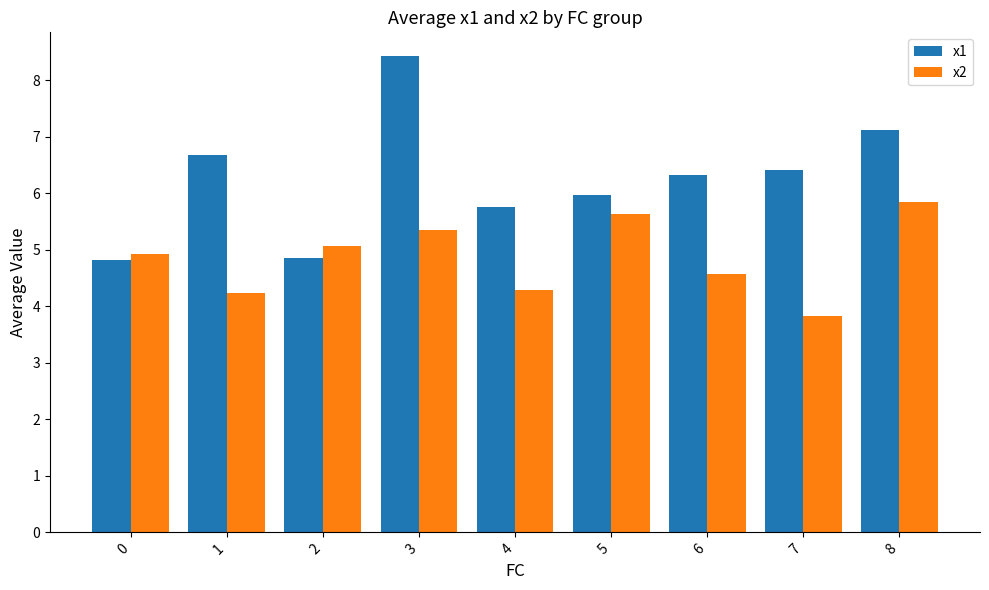

List the series in order of their overall mean, lowest first.

x2, x1